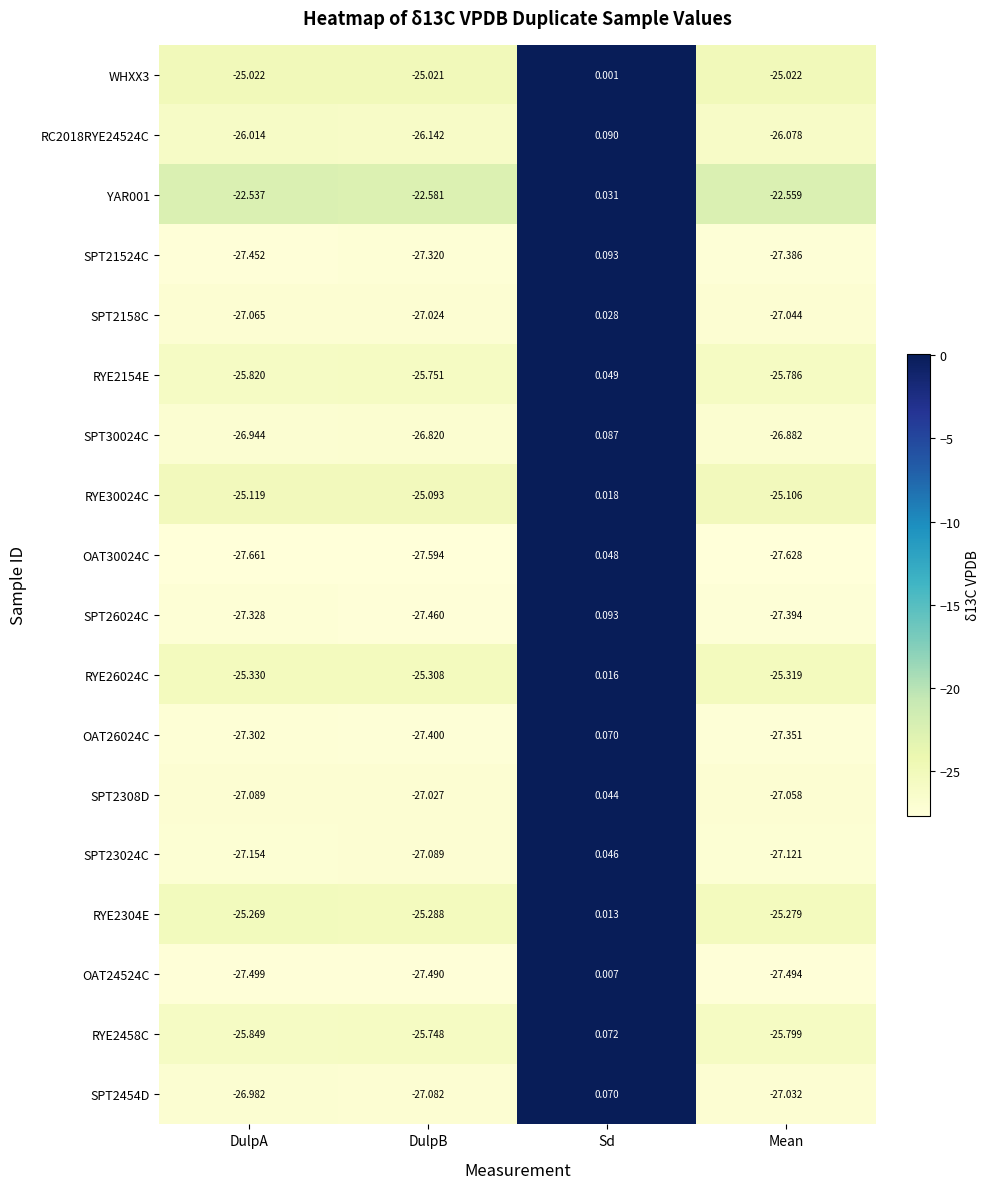

Is the value of SPT30024C at Sd greater than the value of OAT30024C at DulpB?

Yes